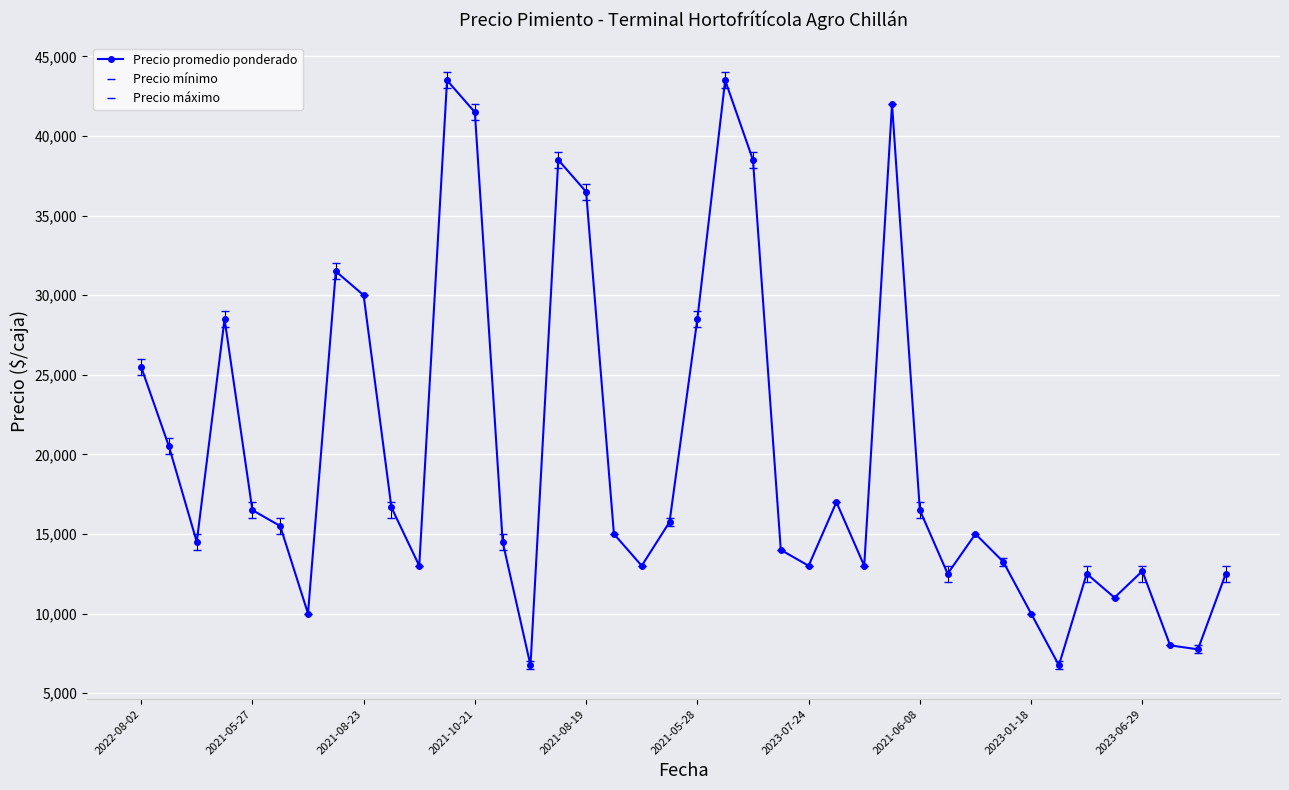

How many data points does each series have?

40